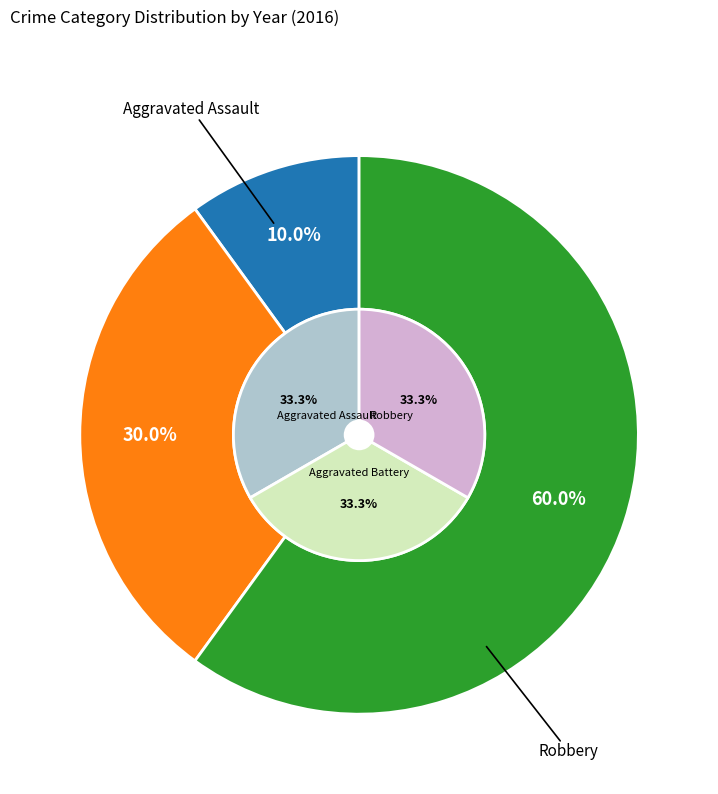

Is it true that Aggravated Battery is 30% of the pie?

True